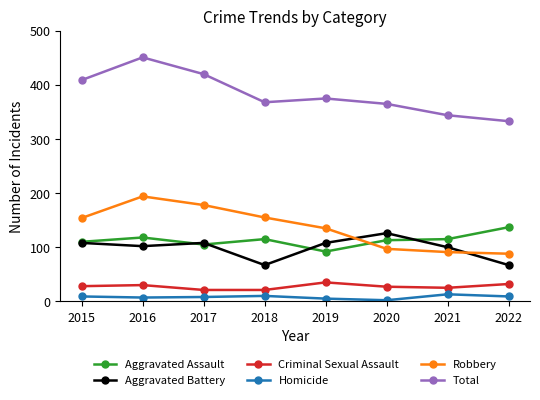

Which label corresponds to the largest value in the chart?

2016